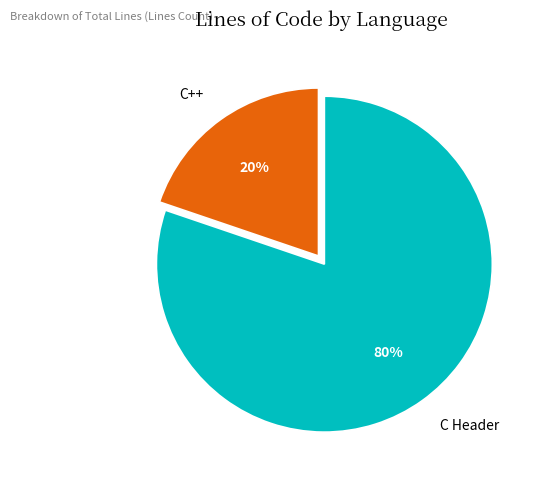

Do C++ and C Header together represent more than half of the pie?

Yes